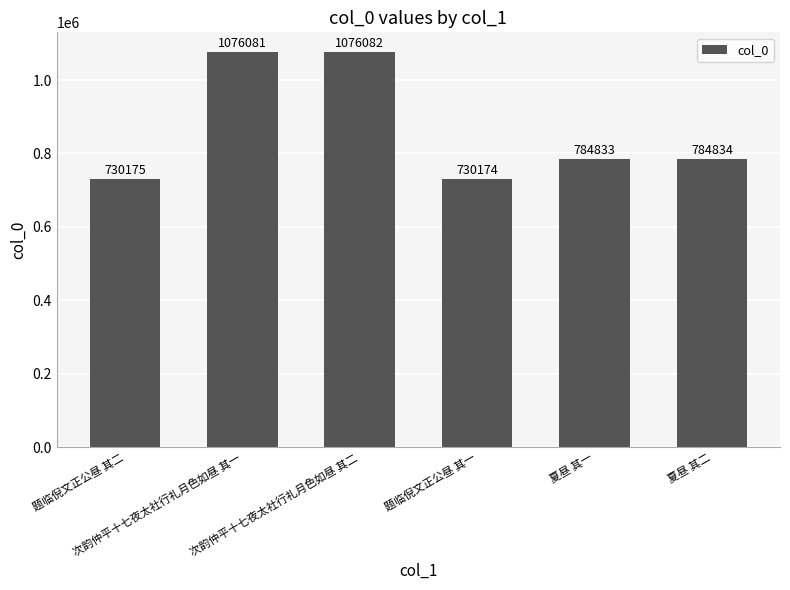

List the labels in order of value, smallest first.

题临倪文正公昼 其一, 题临倪文正公昼 其二, 夏昼 其一, 夏昼 其二, 次韵仲平十七夜太社行礼月色如昼 其一, 次韵仲平十七夜太社行礼月色如昼 其二